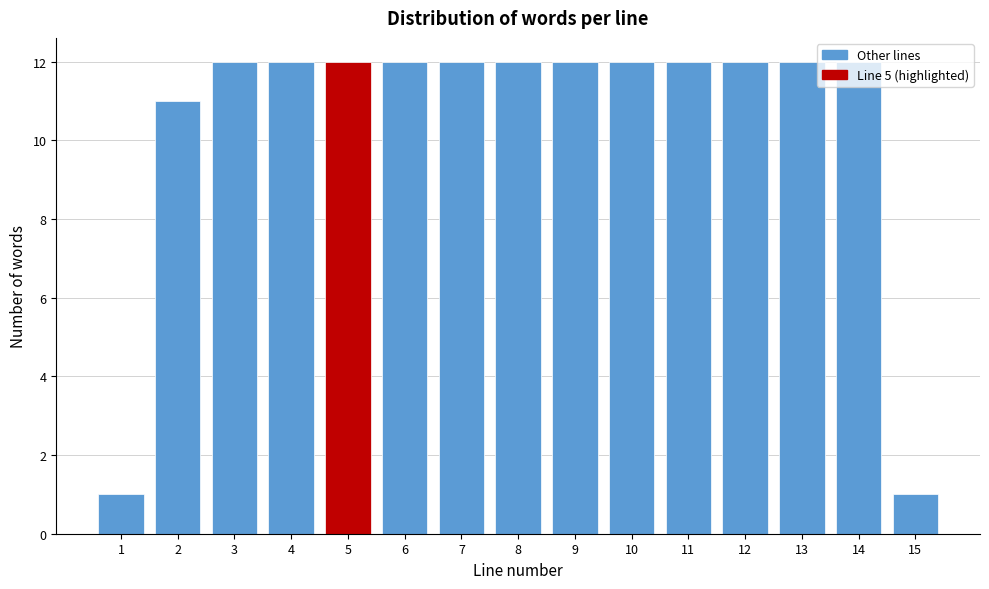

What is the greatest value displayed?

12